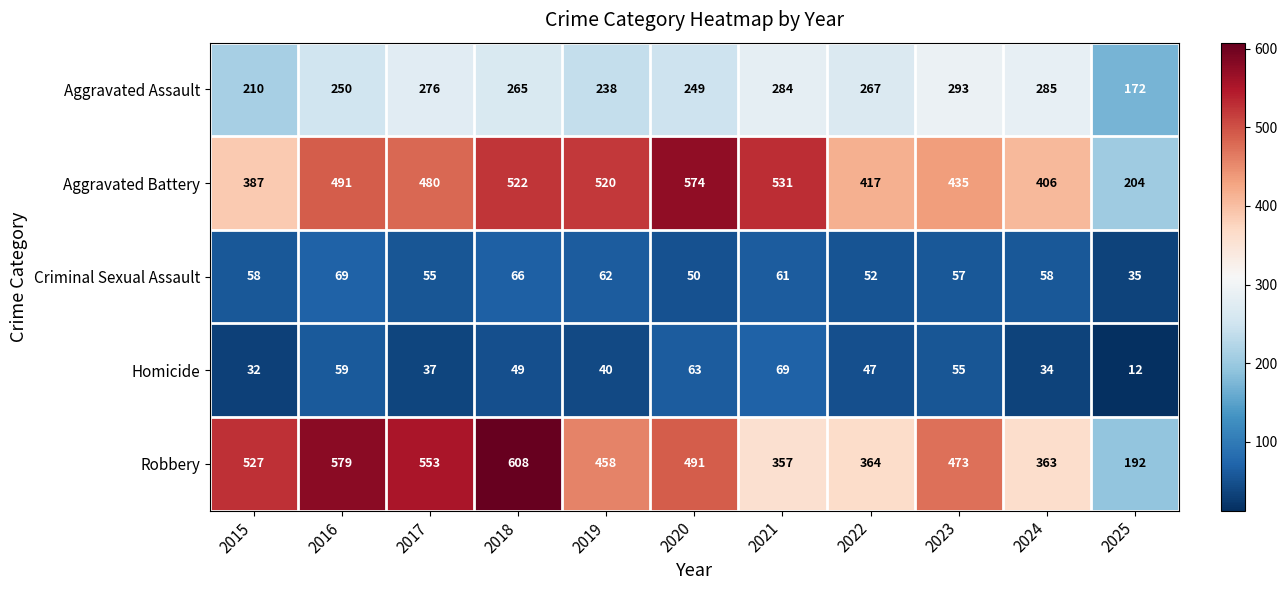

Between 2016 and 2021, which series saw the biggest shift?

Robbery